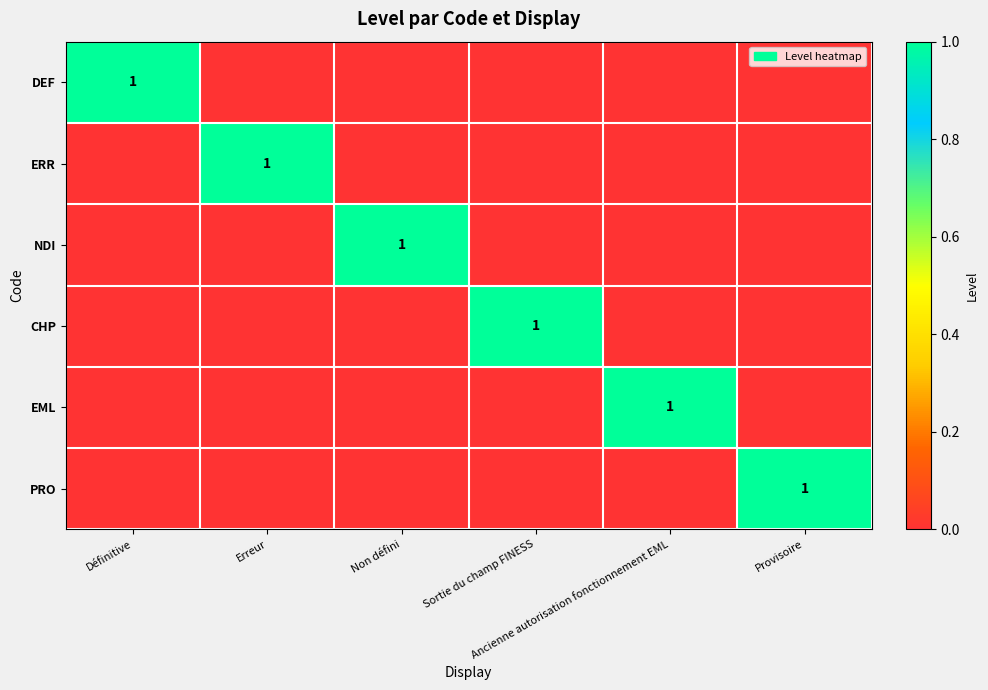

Between Provisoire and Erreur, which is larger?

Provisoire